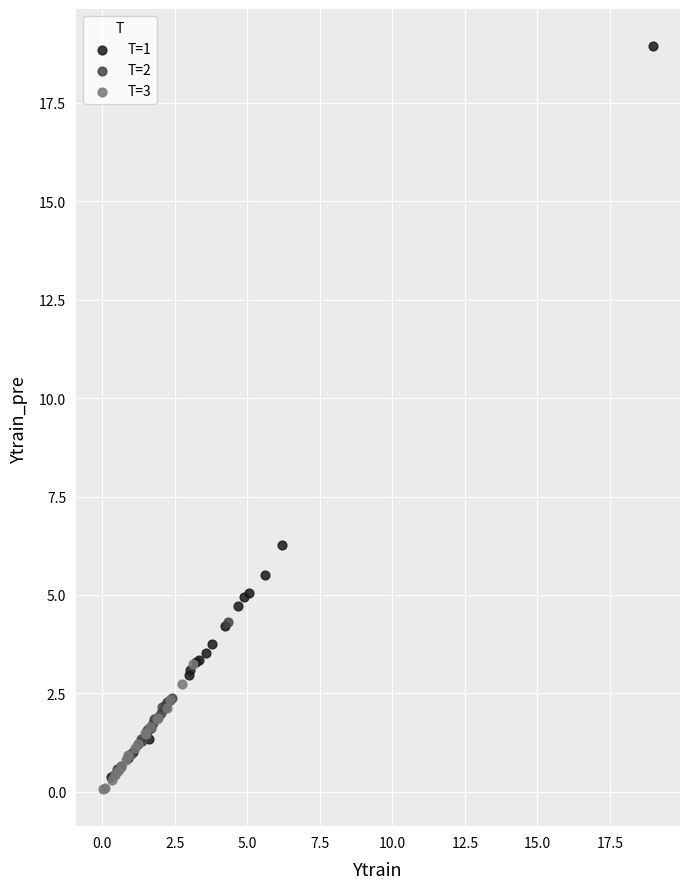

Which series has the widest spread of Y values?

T=1